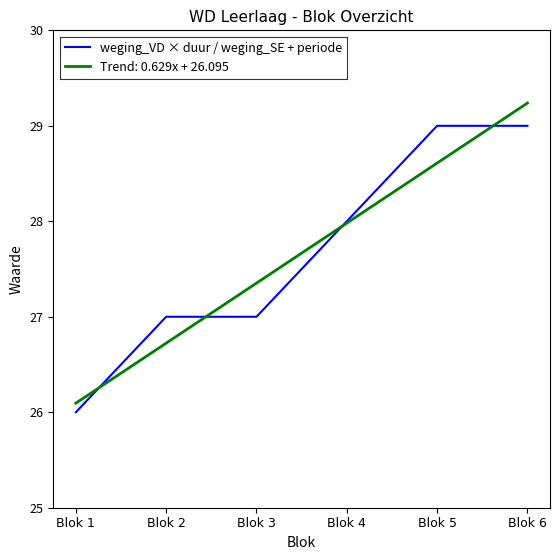

What is the maximum value for Trend: 0.629x + 26.095?

29.2